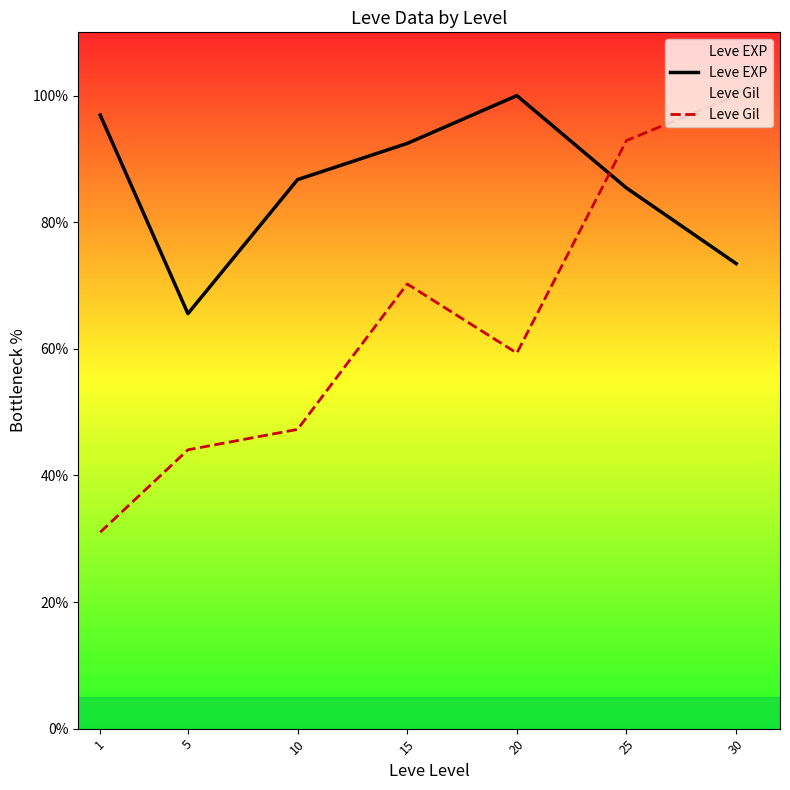

What is the total value across all series at 30?

173.5